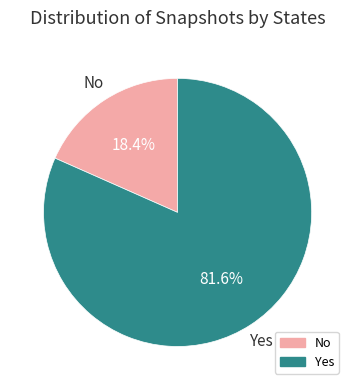

Count the number of slices in the pie.

2